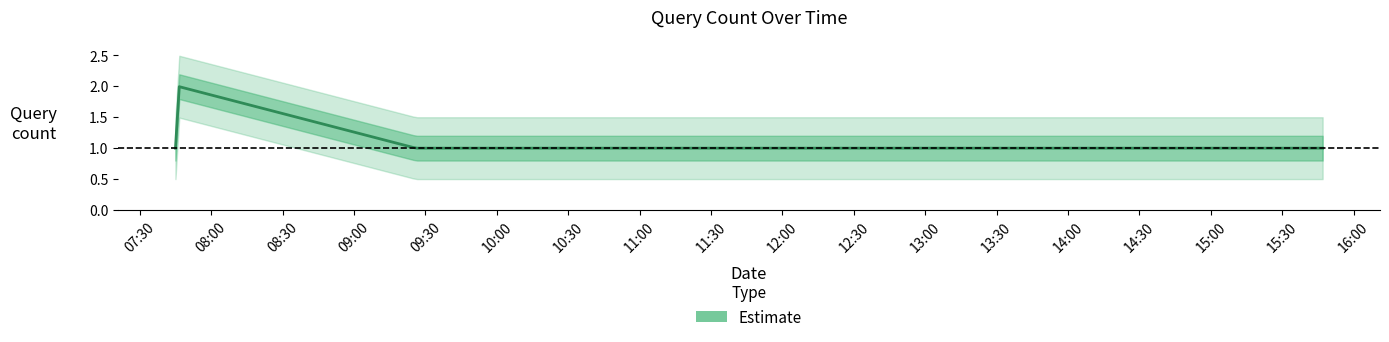

The chart shows a value of 1 at 2019-07-01 15:47:00. True or false?

True